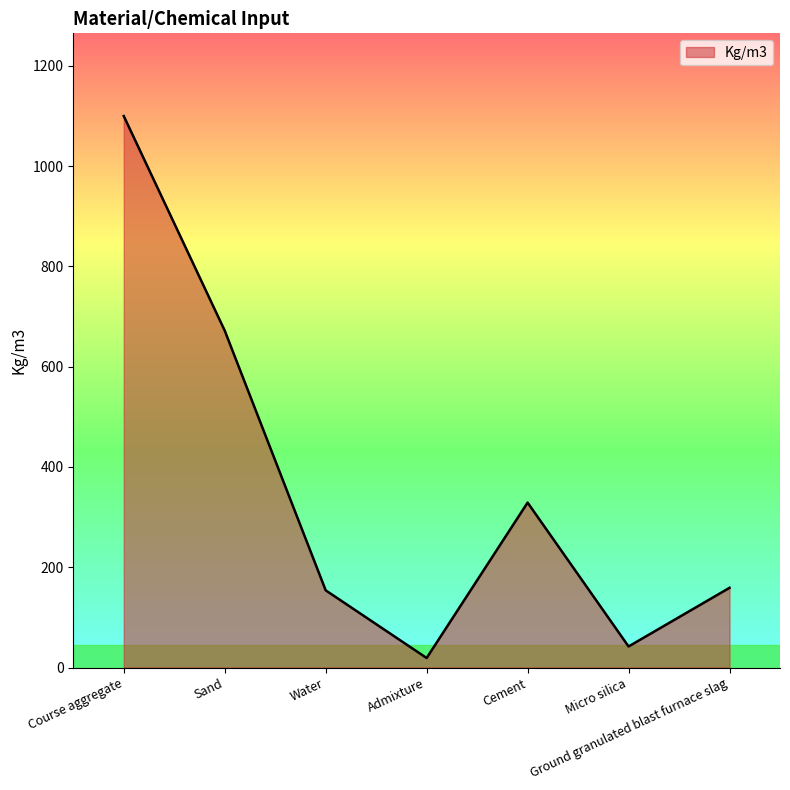

Between Ground granulated blast furnace slag and Course aggregate, which is larger?

Course aggregate